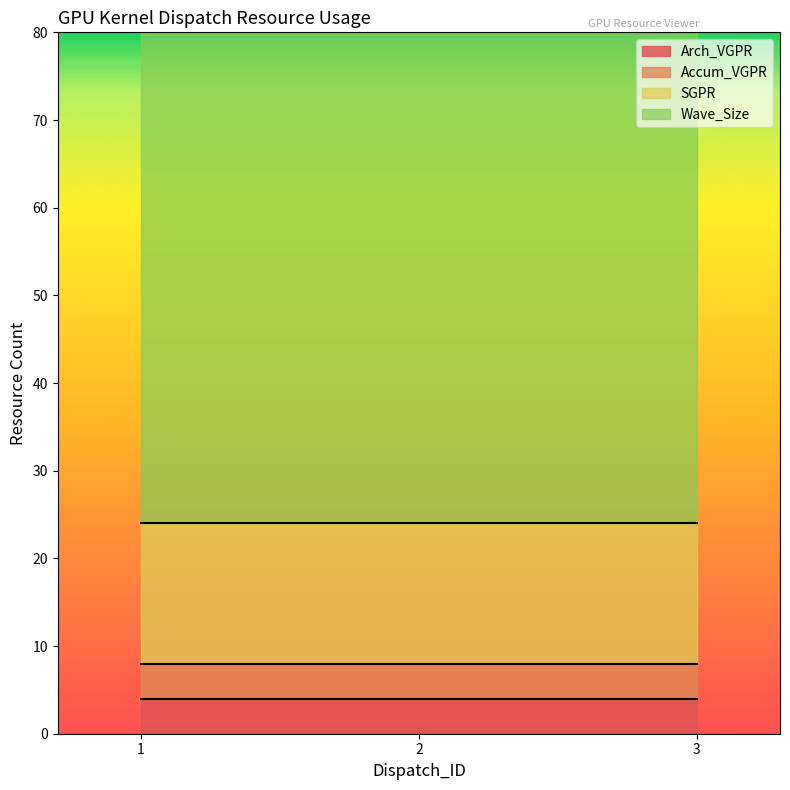

Which has a higher value, 1 or 3?

1